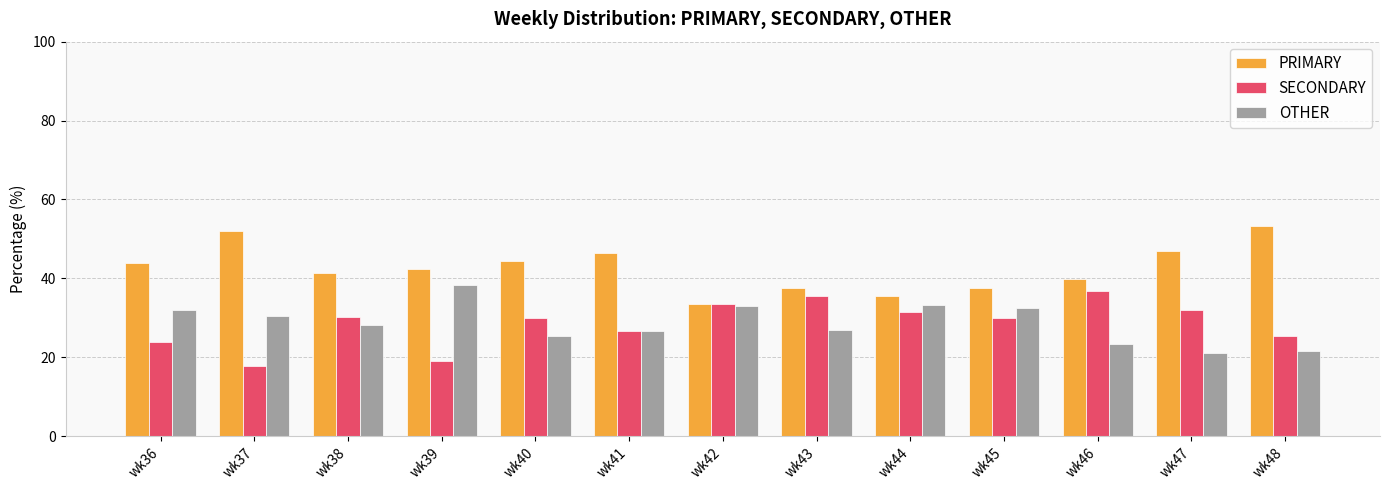

What is the greatest value displayed?

53.2